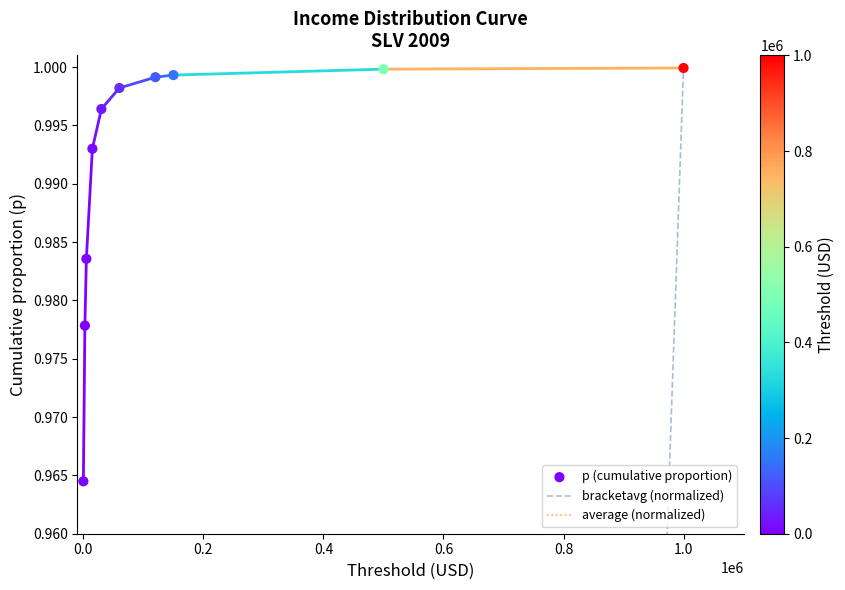

Which series contains the lowest Y value?

bracketavg